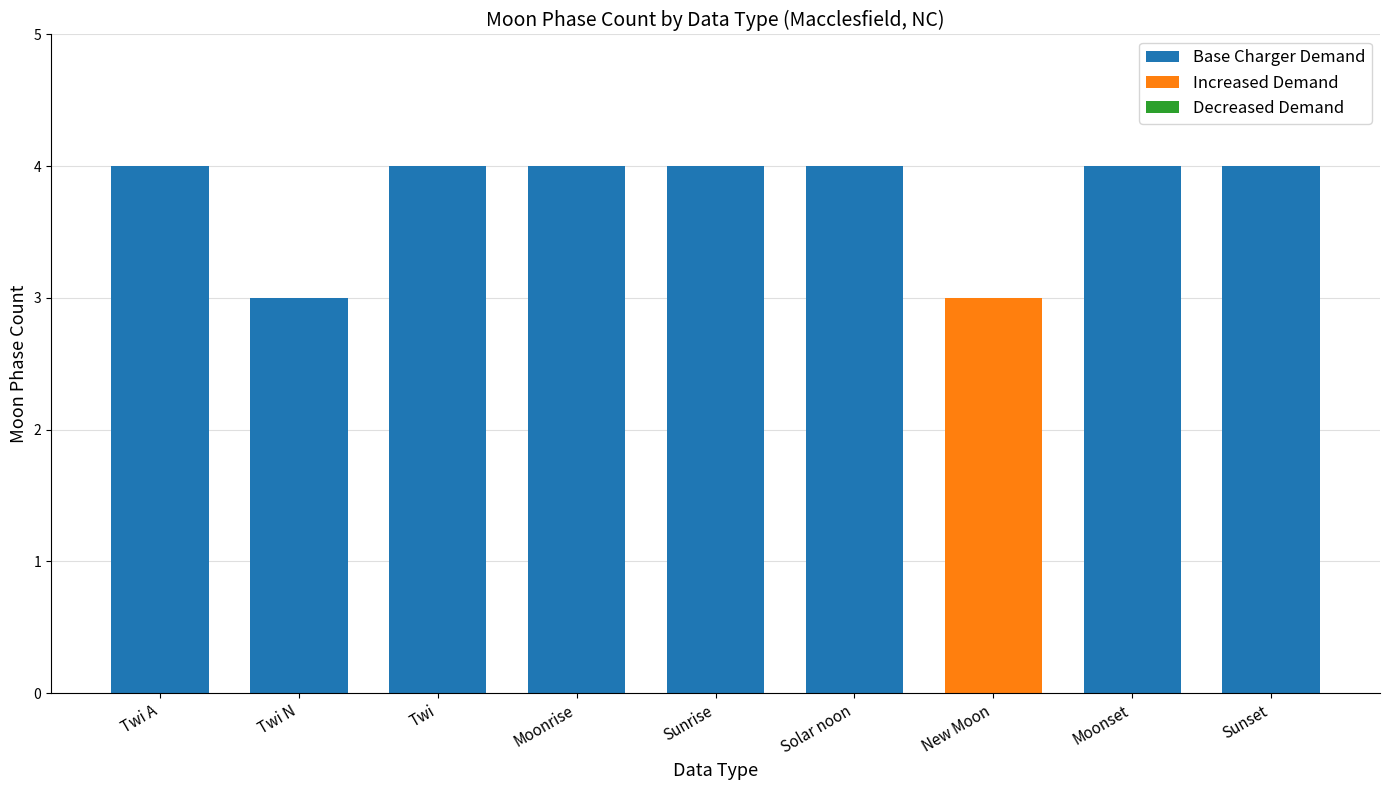

Reading left to right, transcribe the values for Base Charger Demand.

Twi A=4	Twi N=3	Twi=4	Moonrise=4	Sunrise=4	Solar noon=4	New Moon=0	Moonset=4	Sunset=4